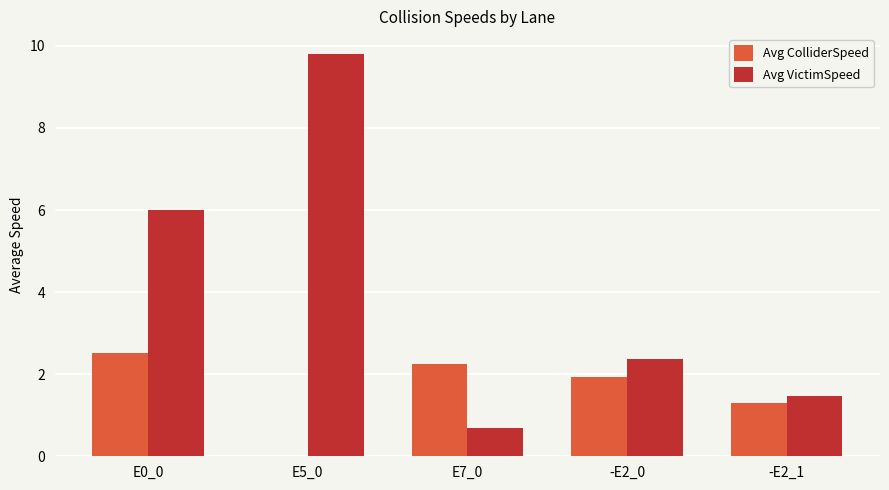

At which category is the sum across all series the highest?

E5_0